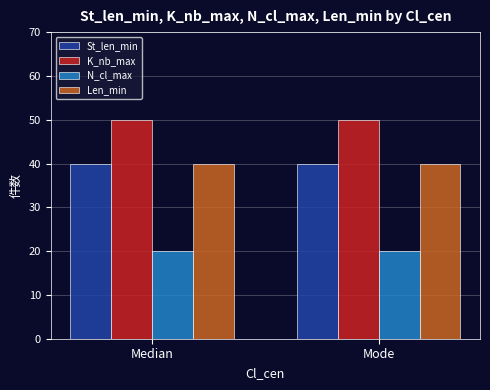

What is the sum of all N_cl_max values?

40